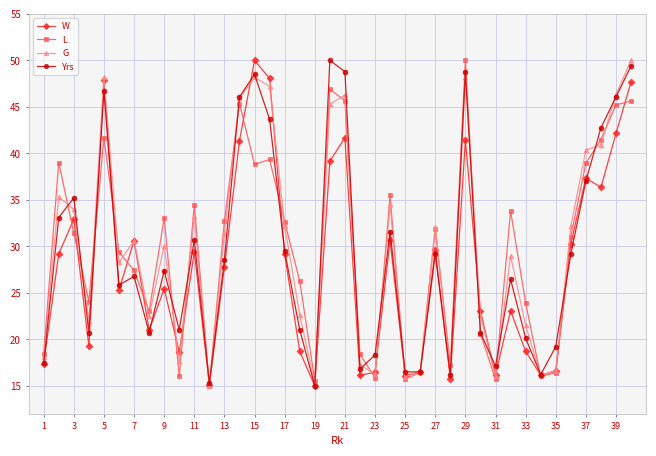

True or false: W has more than 2 interior local peaks.

True